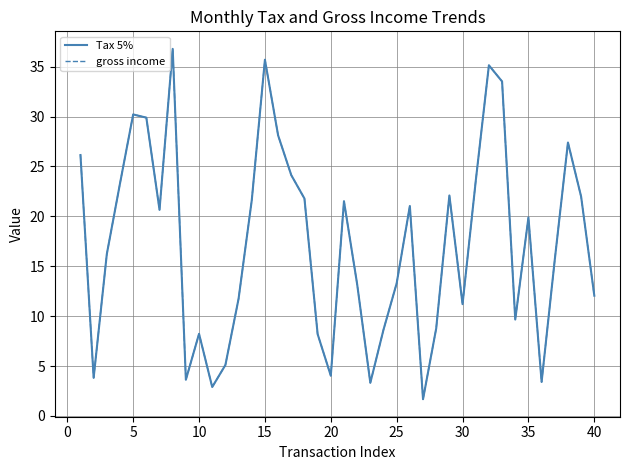

What is the average value of the Tax 5% series?

17.2